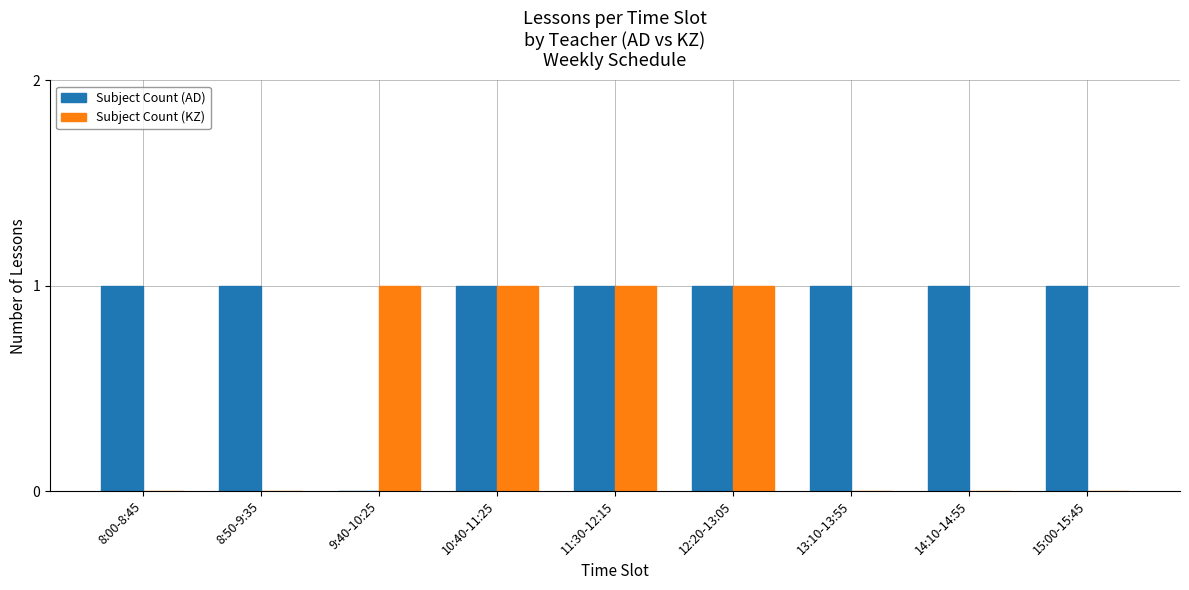

What is the sum of all Subject Count (AD) values?

8